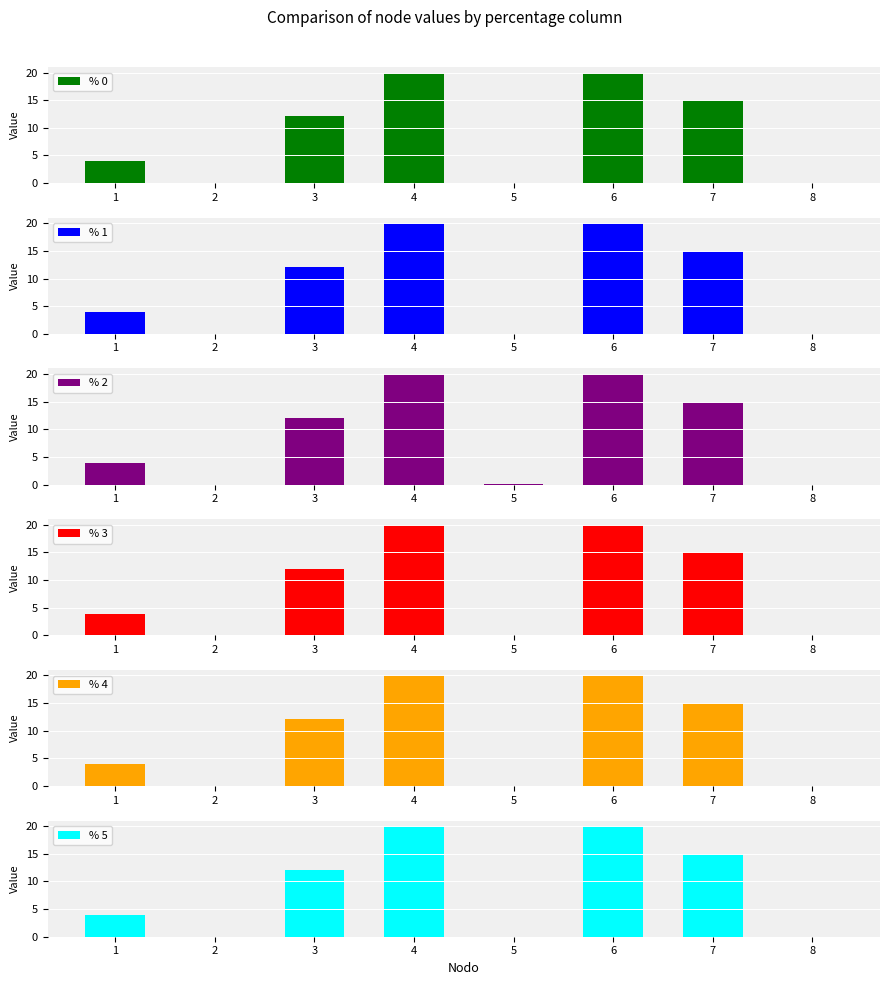

The % 2 series shows 1.5 at 1. True or false?

False